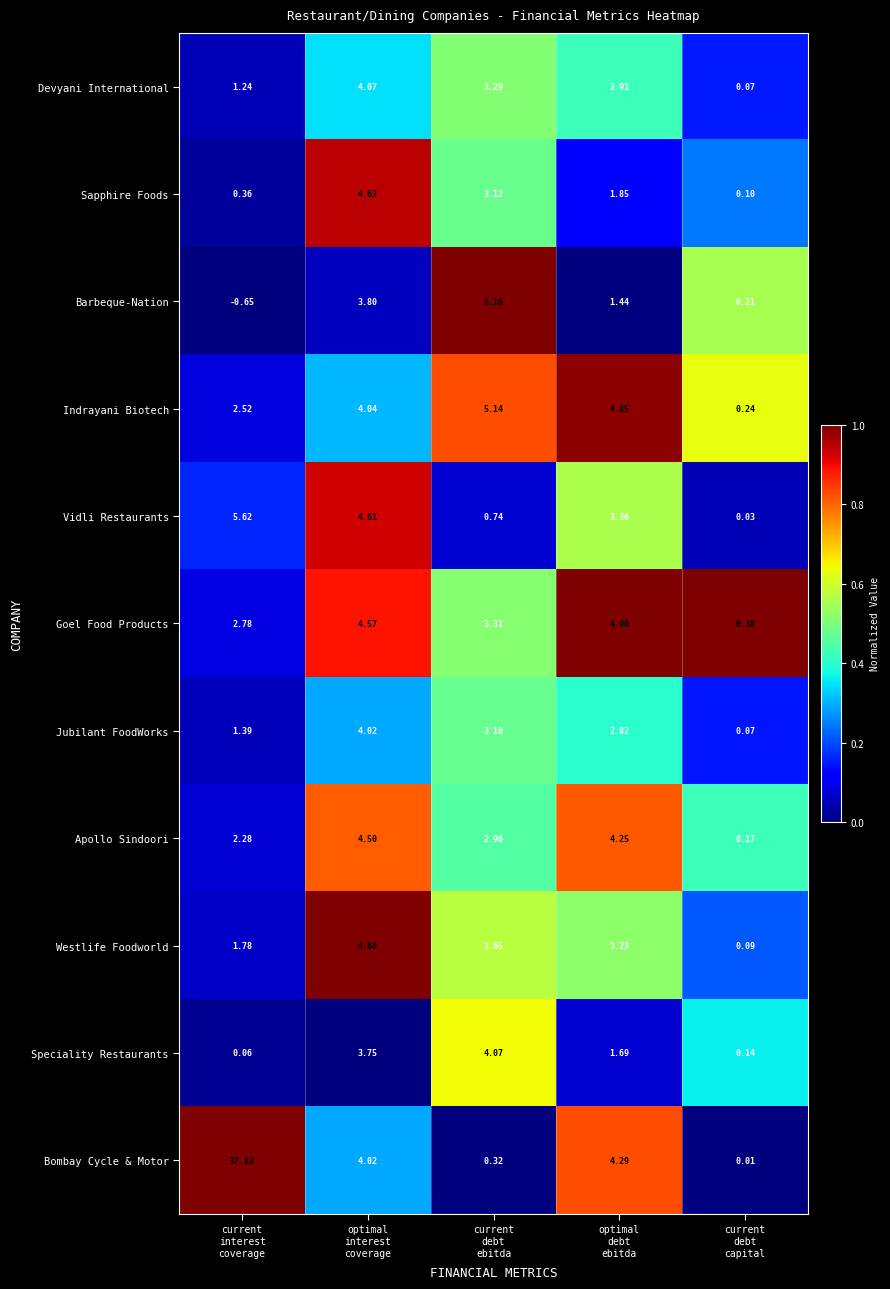

How many series are shown in this chart?

11